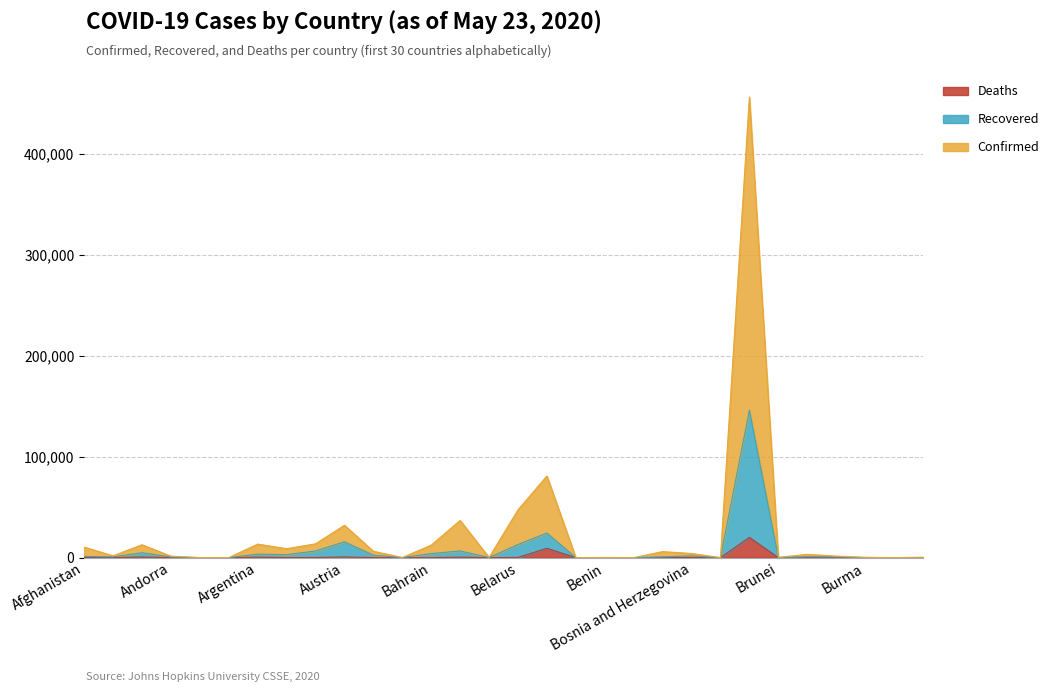

The value of Deaths at 20 is 116. True or false?

False